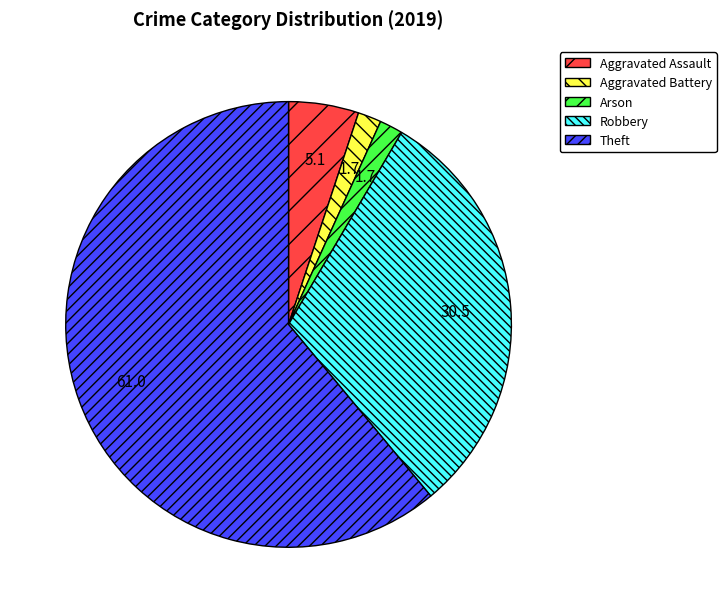

Which category has the biggest portion of the pie?

Theft